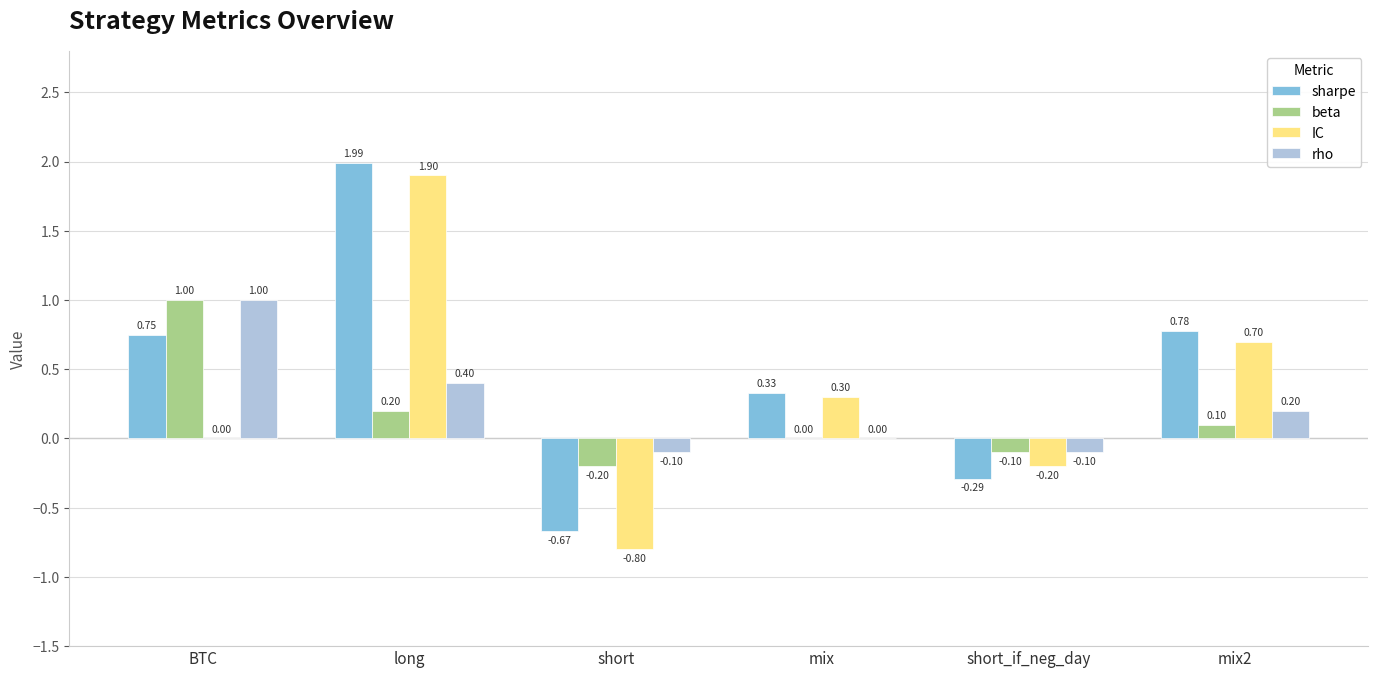

Does the chart contain stacked bars?

No